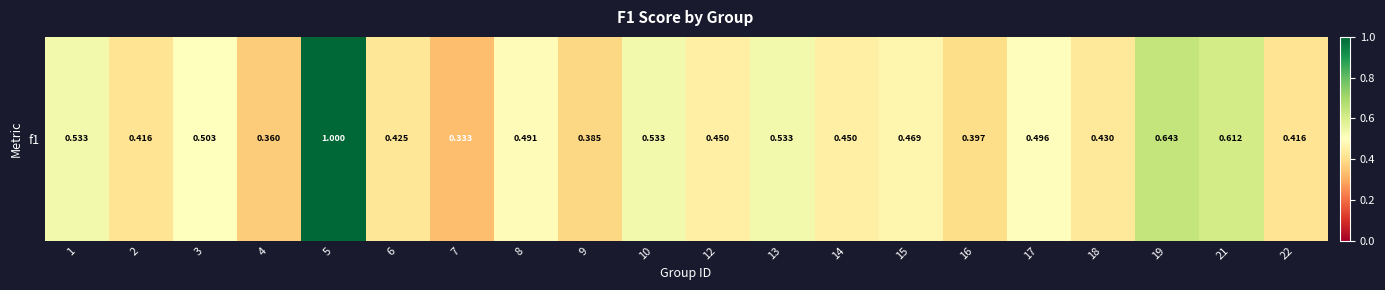

List the labels in order of value, smallest first.

7, 4, 9, 16, 2, 22, 6, 18, 12, 14, 15, 8, 17, 3, 1, 10, 13, 21, 19, 5